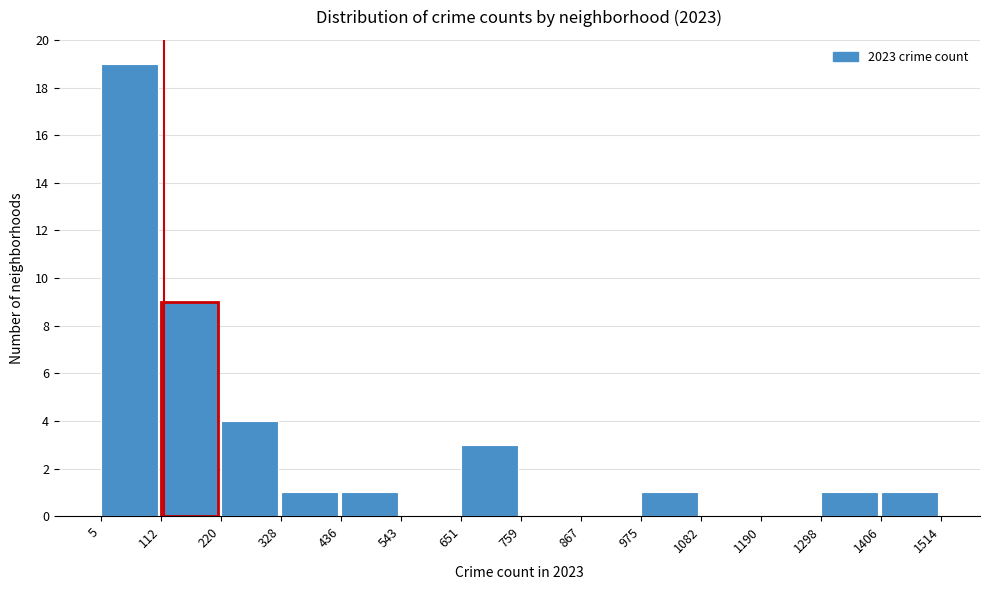

Reading left to right, transcribe this chart: for each bar, give the range it covers on the x-axis and its height. The values are not printed on the chart, so give them approximately, as read against the axis.

5 to 112: 19
112 to 220: 9
220 to 328: 4
328 to 436: 1
436 to 543: 1
543 to 651: 0
651 to 759: 3
759 to 867: 0
867 to 975: 0
975 to 1082: 1
1082 to 1190: 0
1190 to 1298: 0
1298 to 1406: 1
1406 to 1514: 1